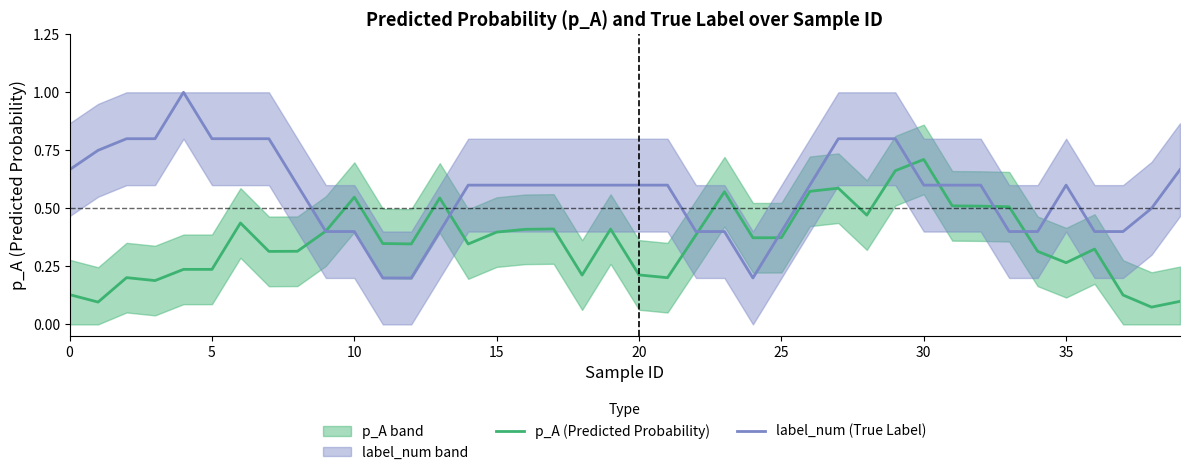

Is it true that p_A (Predicted Probability) equals 0.2 at 0?

False